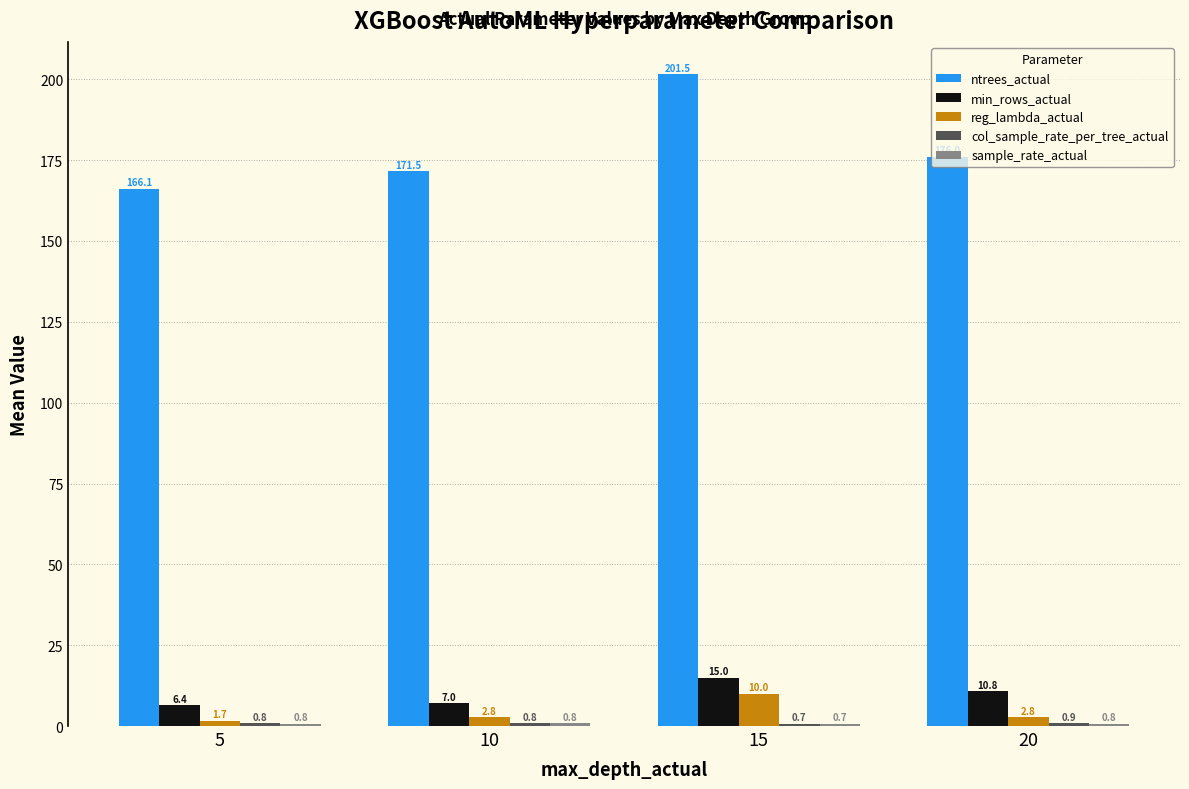

How many values in the min_rows_actual series are below 10?

2